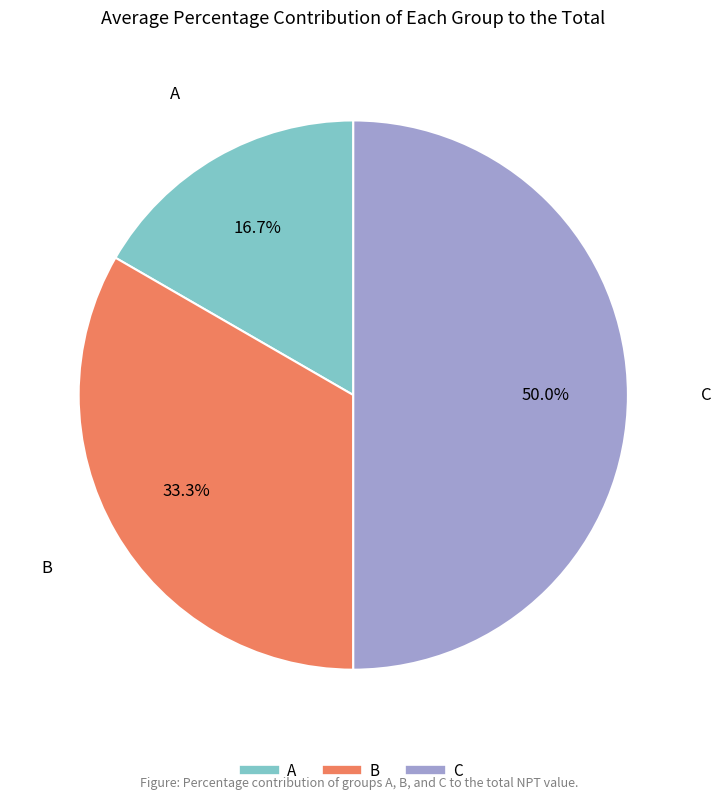

Rank the categories by value from highest to lowest.

C, B, A